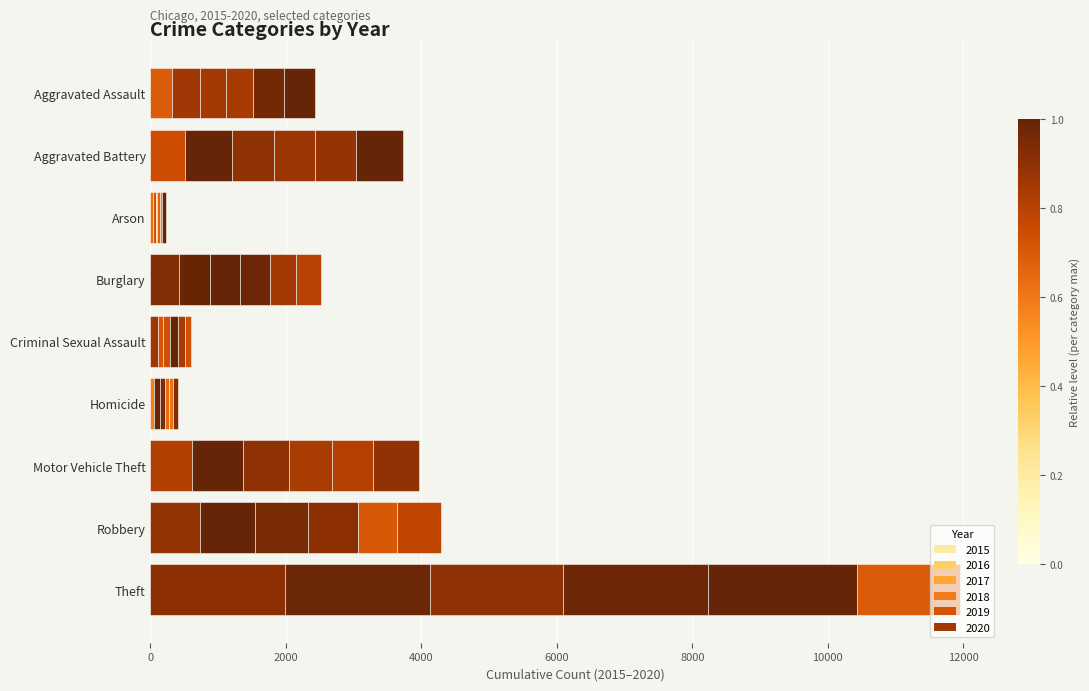

Count the number of data series in this chart.

6